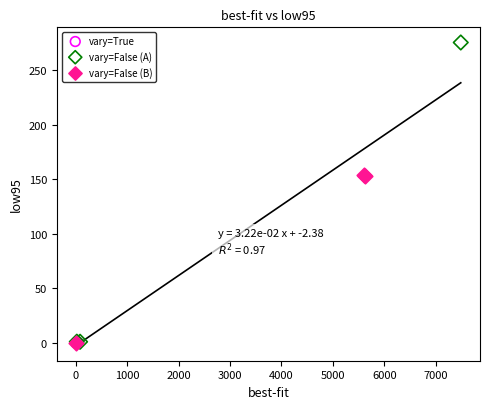

Which series reaches the maximum Y coordinate?

vary=False (A)